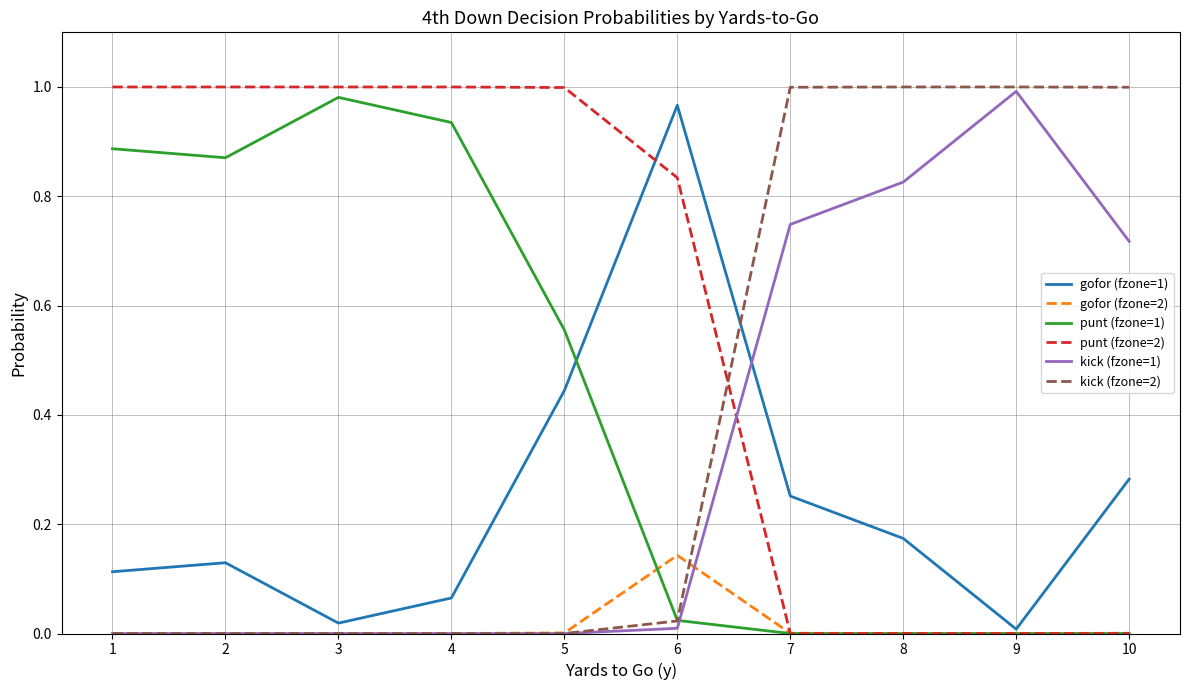

Which series ends up on top after the final intersection of kick (fzone=2) and punt (fzone=2)?

kick (fzone=2)